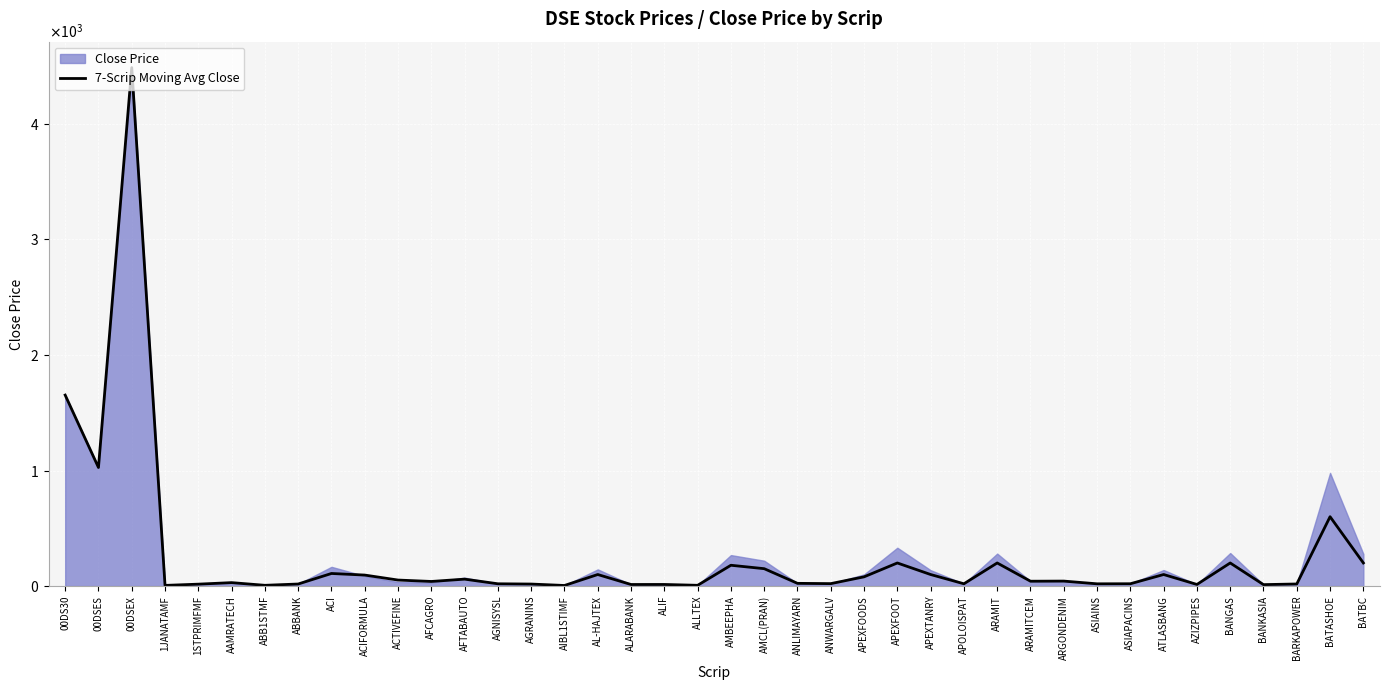

Where is the first local maximum?

00DSEX